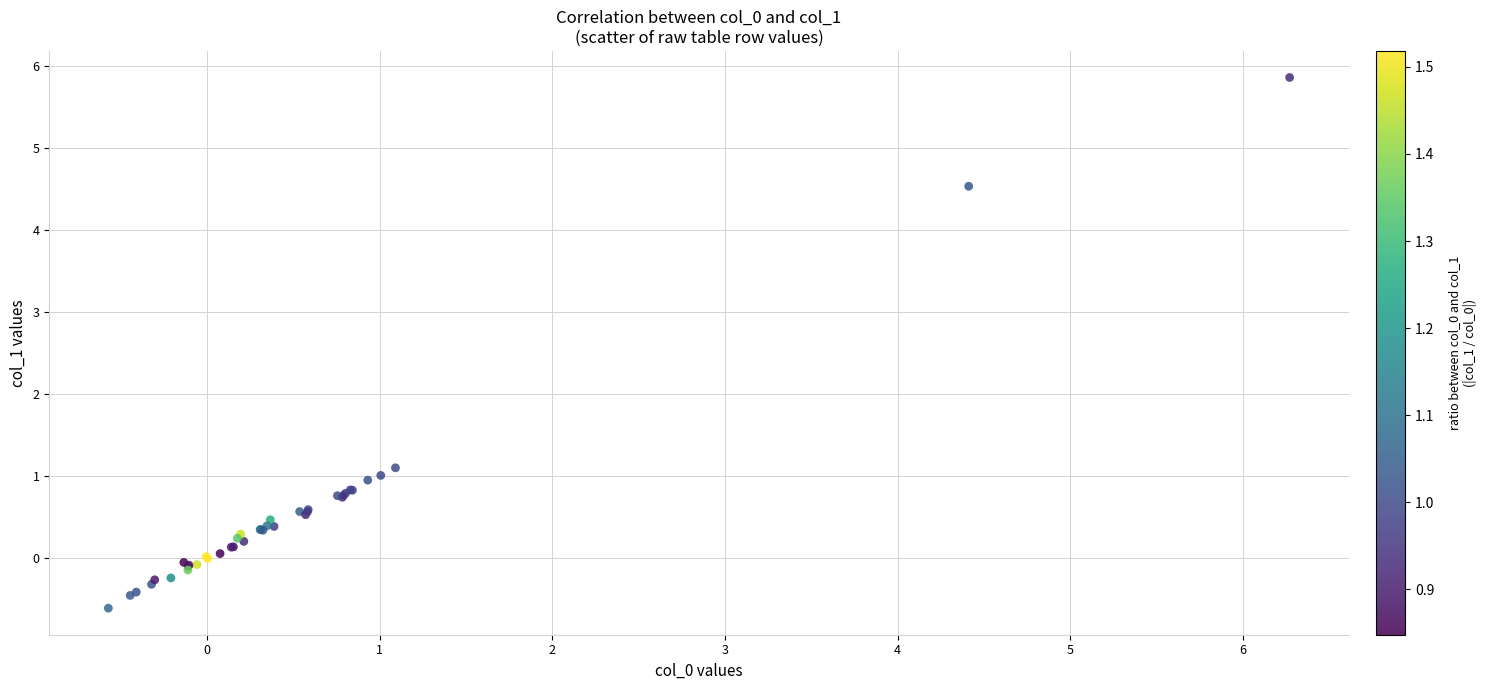

What Y value in the scatter plot is closest to 2?

1.1